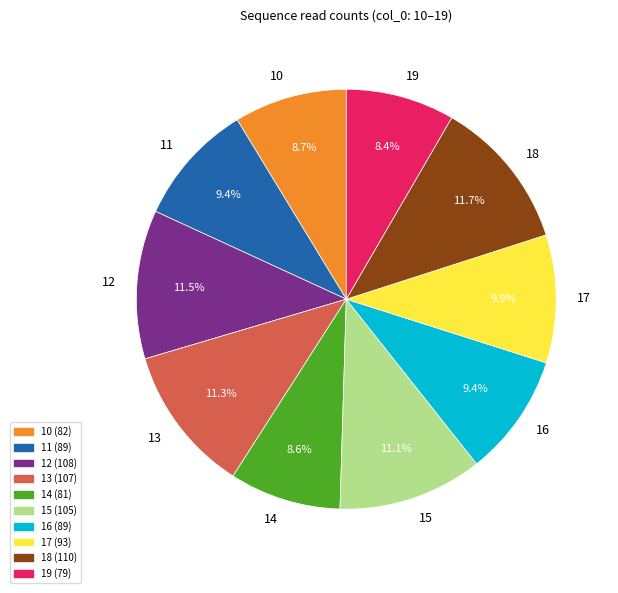

Do 11 and 14 together represent more than half of the pie?

No